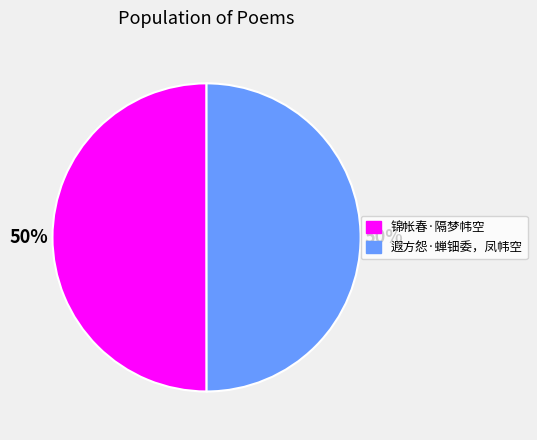

What is the ratio of the value at 遐方怨·蝉钿委，凤帏空 to the value at 锦帐春·隔梦帏空?

1.0